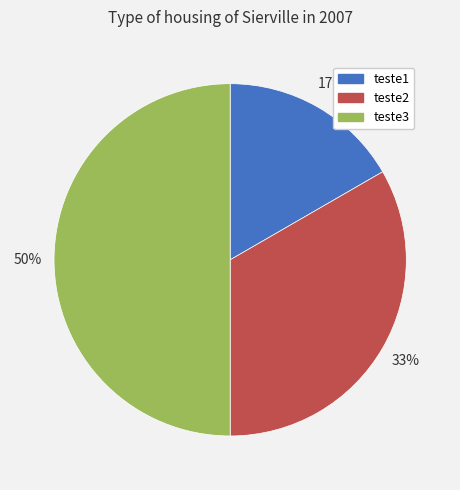

What is the smallest slice in the pie chart?

teste1